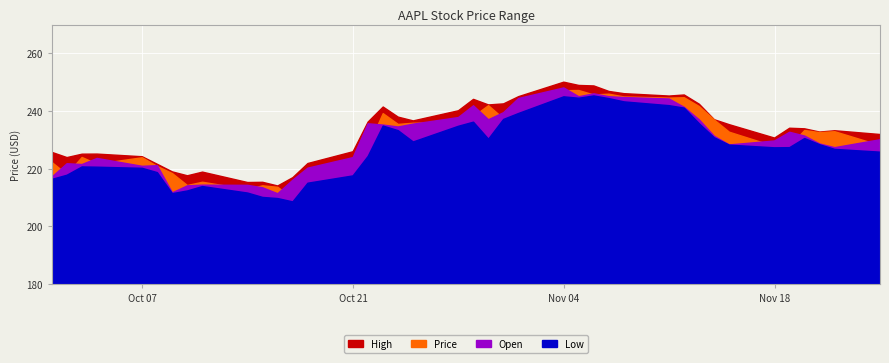

How many lines are shown in the chart?

4